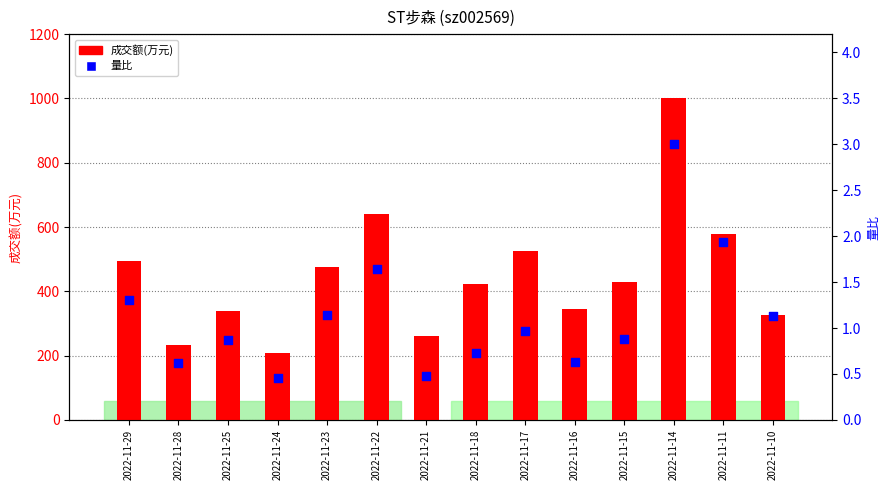

Which series has the largest Y range (max minus min)?

成交额(万元)